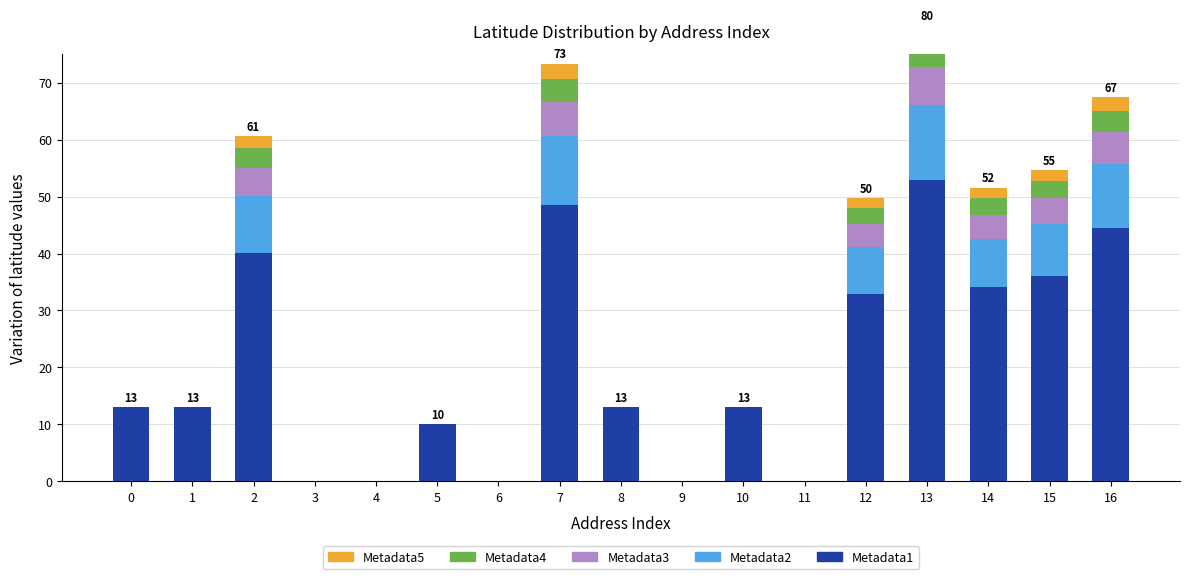

At how many categories does at least one series exceed 37?

4